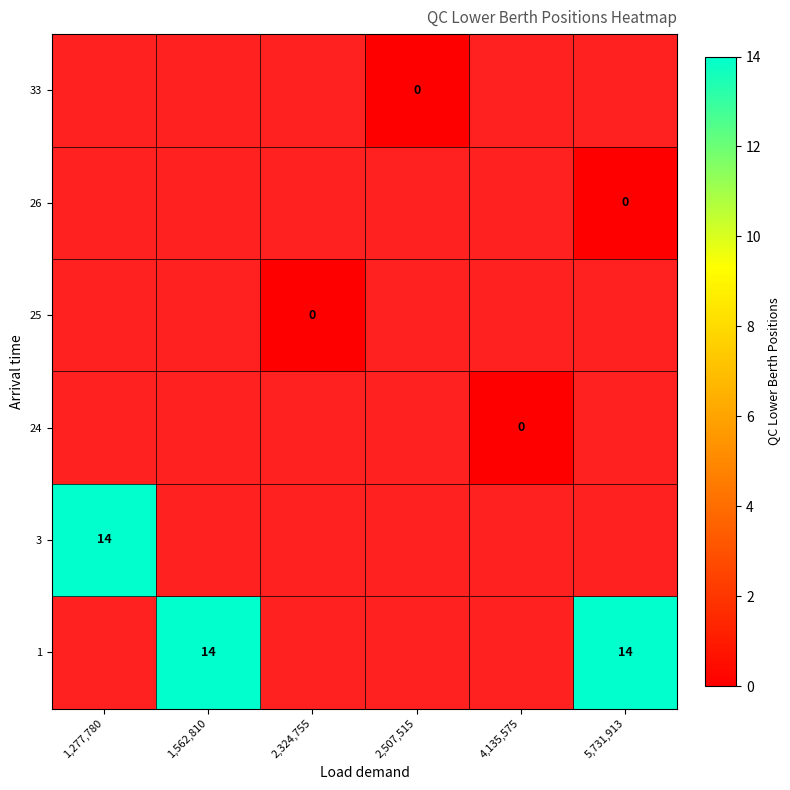

What is the maximum value shown in the chart?

14.0